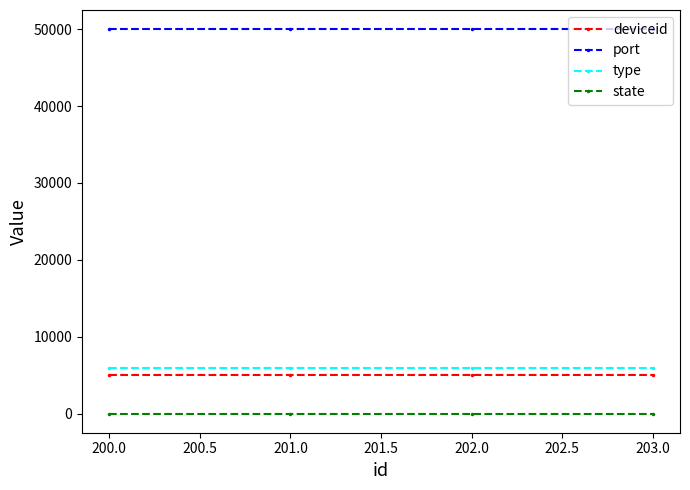

The value of deviceid at 200.0 is 2474. True or false?

False